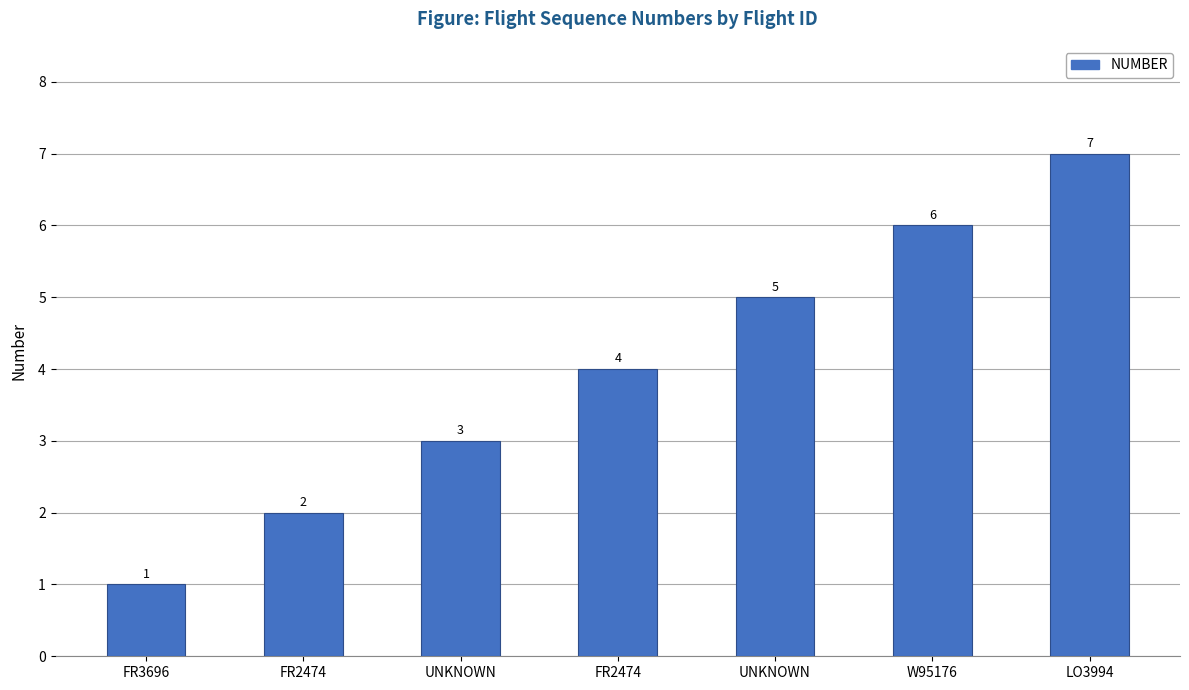

Rank the categories by value from highest to lowest.

LO3994, W95176, UNKNOWN, FR2474, UNKNOWN, FR2474, FR3696